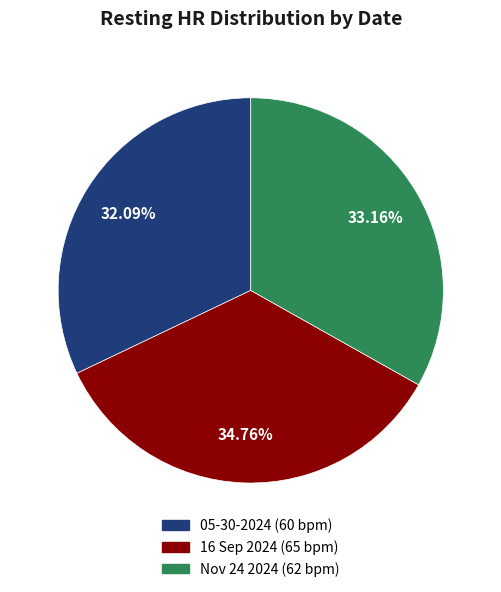

Count the number of slices in the pie.

3